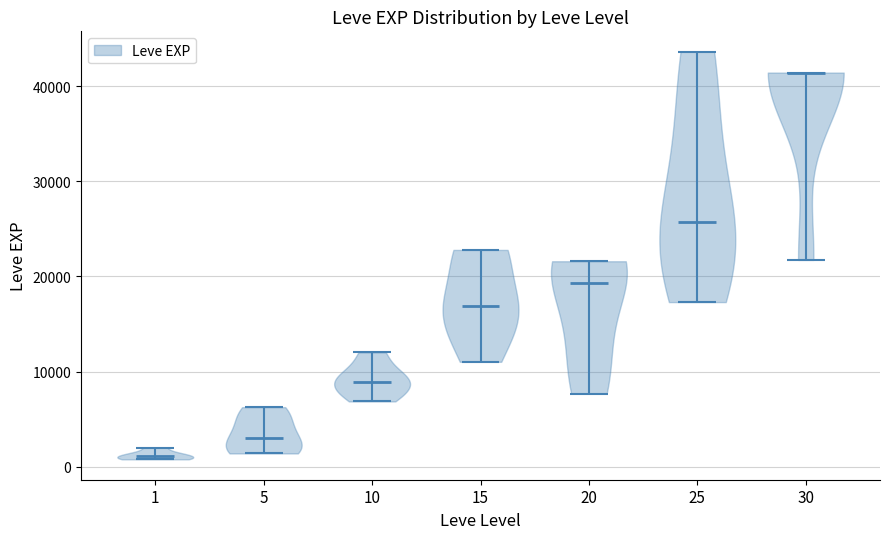

Reading left to right, read every violin against the y-axis: where its median line is, and the lowest and highest points it reaches. The values are not printed on the chart, so give them approximately, as read against the axis.

1: median line 1000, lowest point 1000, highest point 2000
5: median line 3000, lowest point 1000, highest point 6000
10: median line 9000, lowest point 7000, highest point 12000
15: median line 17000, lowest point 11000, highest point 23000
20: median line 19000, lowest point 8000, highest point 22000
25: median line 26000, lowest point 17000, highest point 44000
30: median line 41000, lowest point 22000, highest point 41000